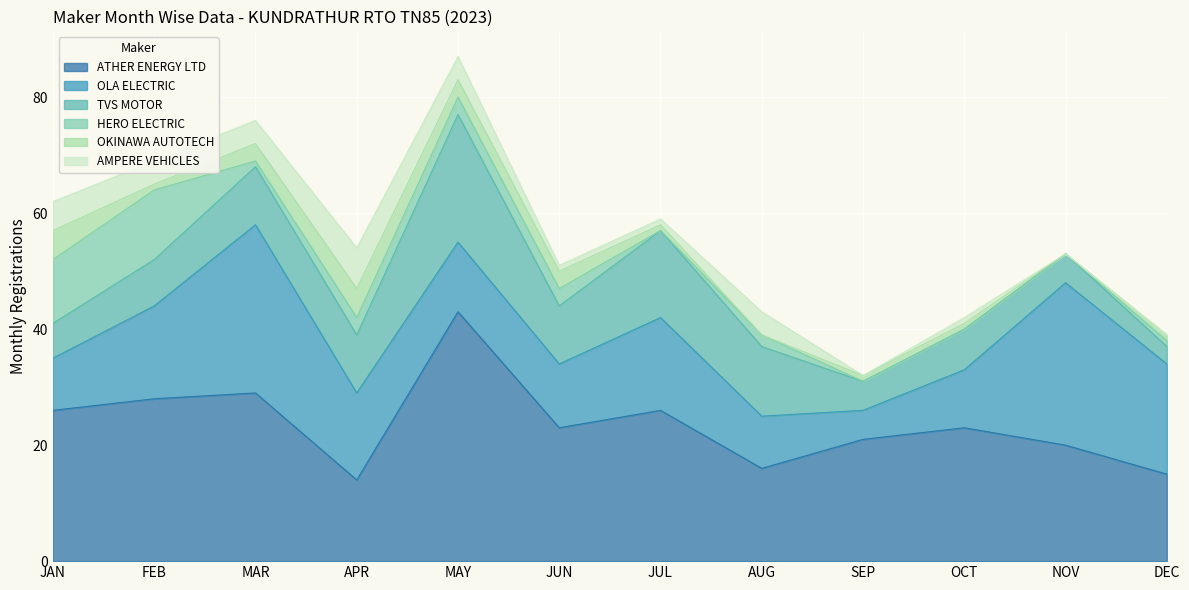

The value of ATHER ENERGY LTD at SEP is 21. True or false?

True